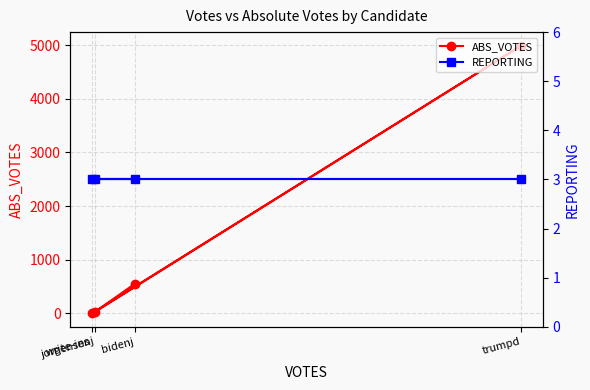

How many interior local valleys does the ABS_VOTES series have?

1